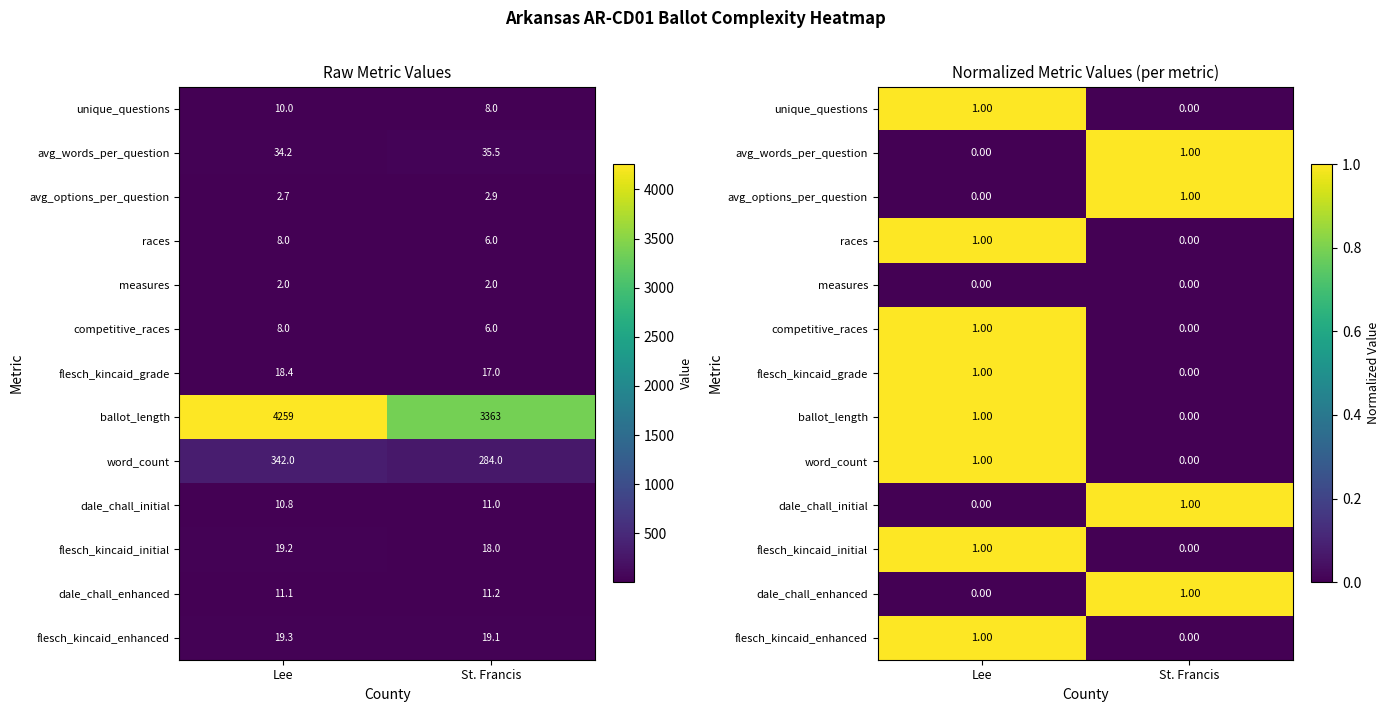

At which label does avg_words_per_question reach its minimum?

Lee